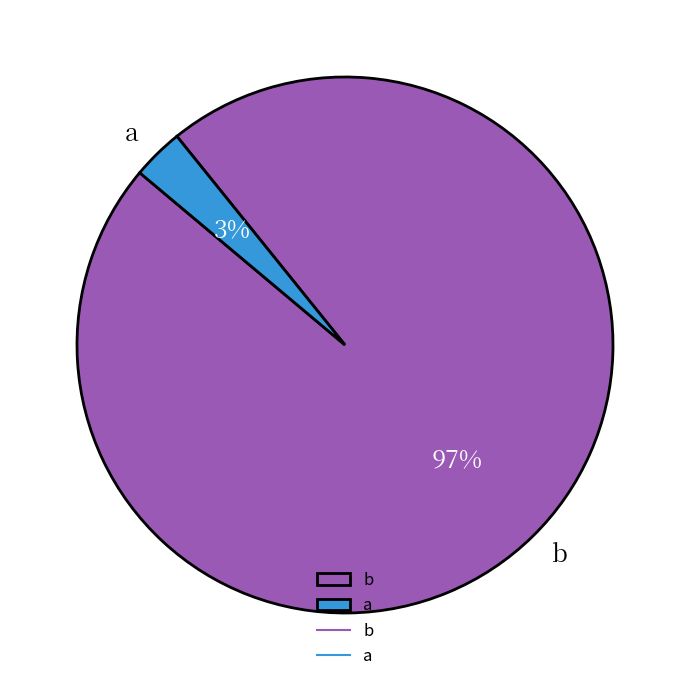

Do a and b together represent more than half of the pie?

Yes